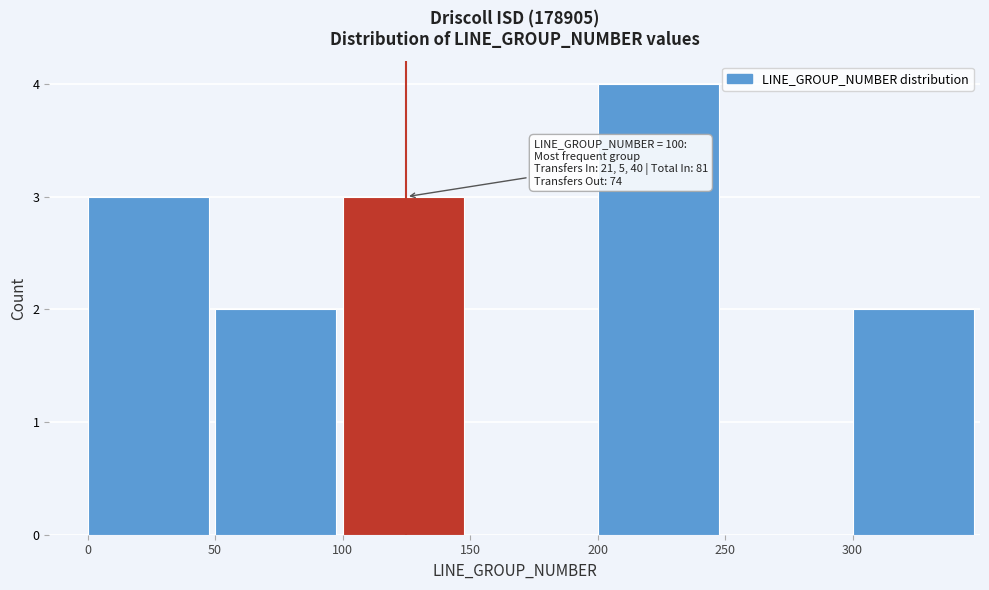

Over which range of the x-axis is the bar tallest?

200 to 250